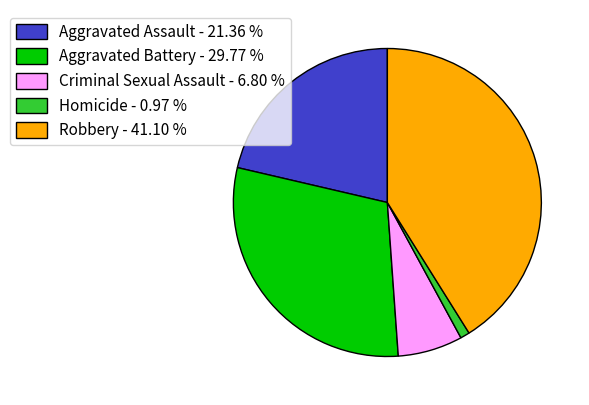

How many slices are in this pie chart?

5